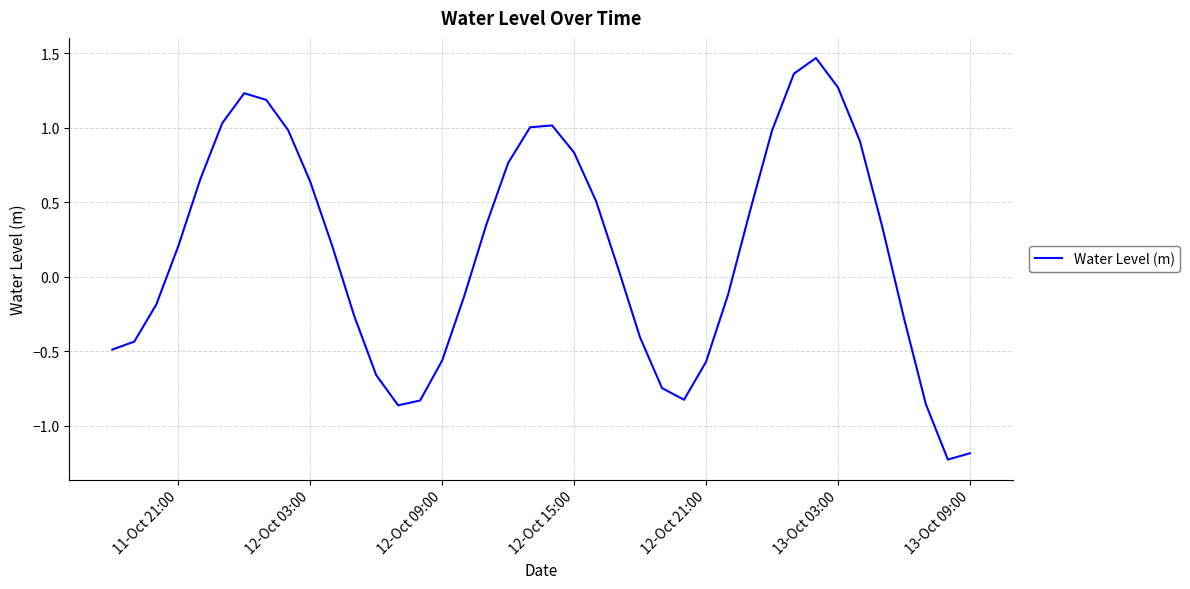

What is the difference between the maximum and minimum values?

2.7